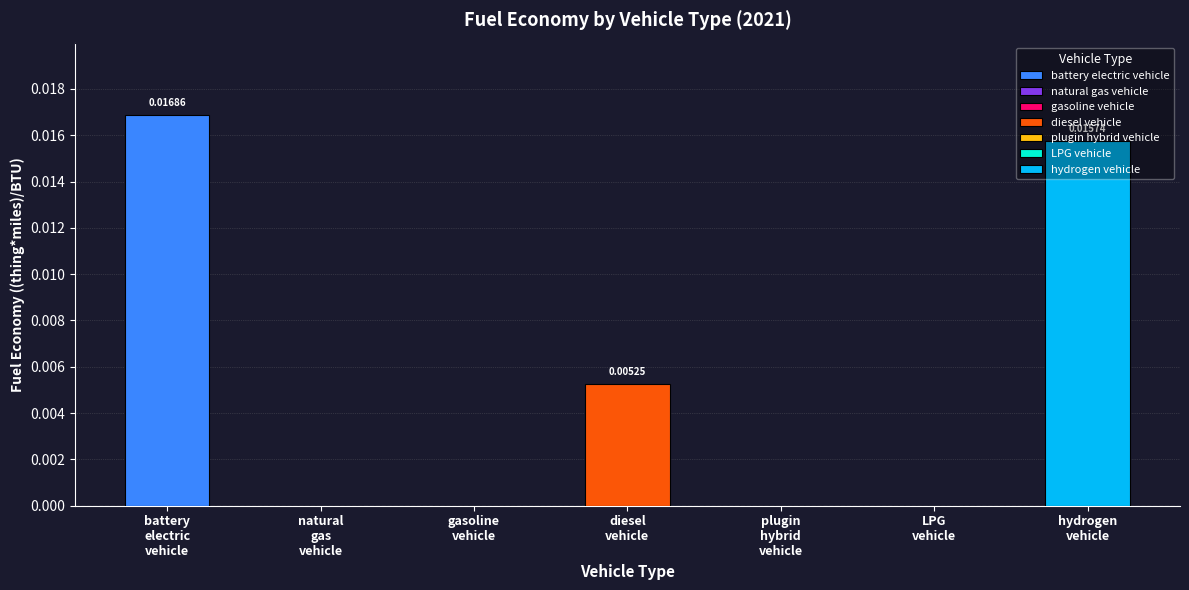

True or false: the data shows 0.0 at diesel vehicle.

True